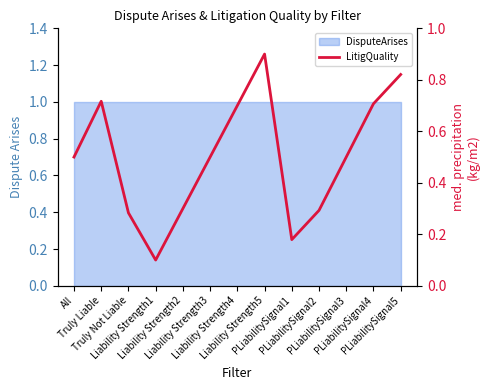

The value at Truly Liable is 0.7. True or false?

True